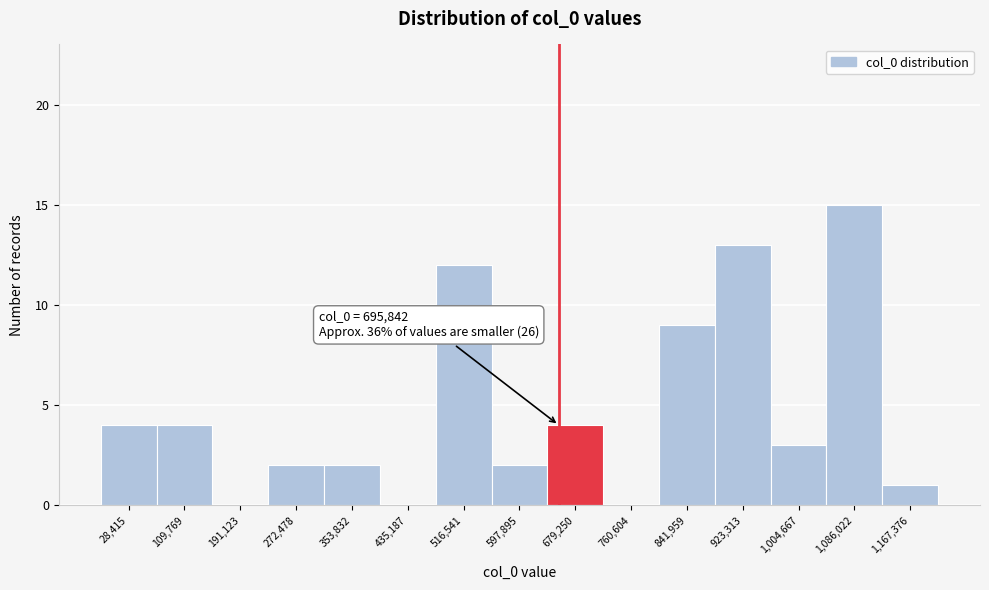

Reading left to right, what are all the values shown in this chart?

28,415=4	109,769=4	191,123=0	272,478=2	353,832=2	435,187=0	516,541=12	597,895=2	679,250=4	760,604=0	841,959=9	923,313=13	1,004,667=3	1,086,022=15	1,167,376=1